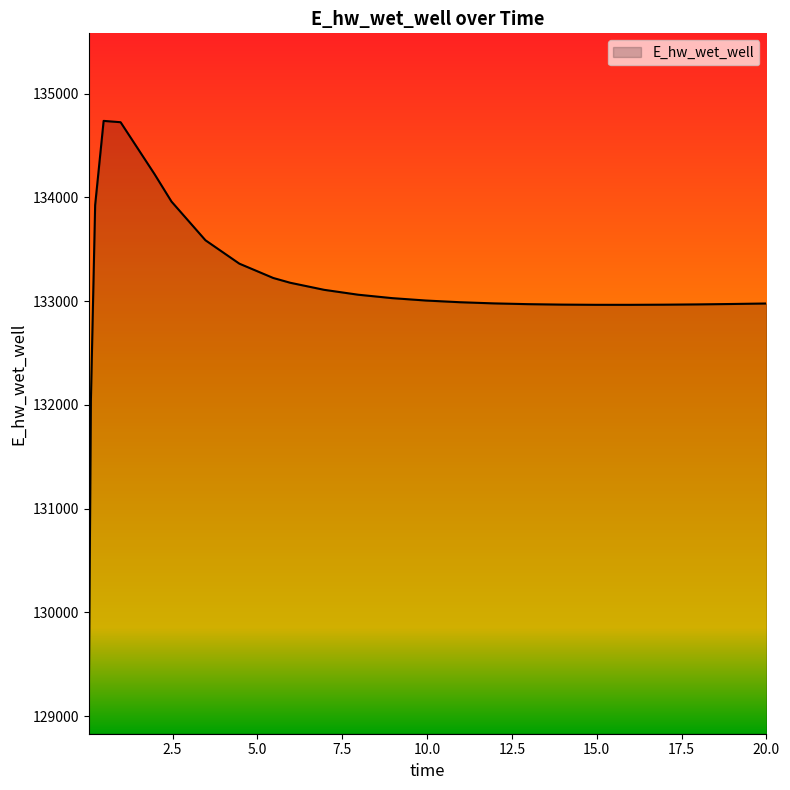

What is the greatest value displayed?

134736.6